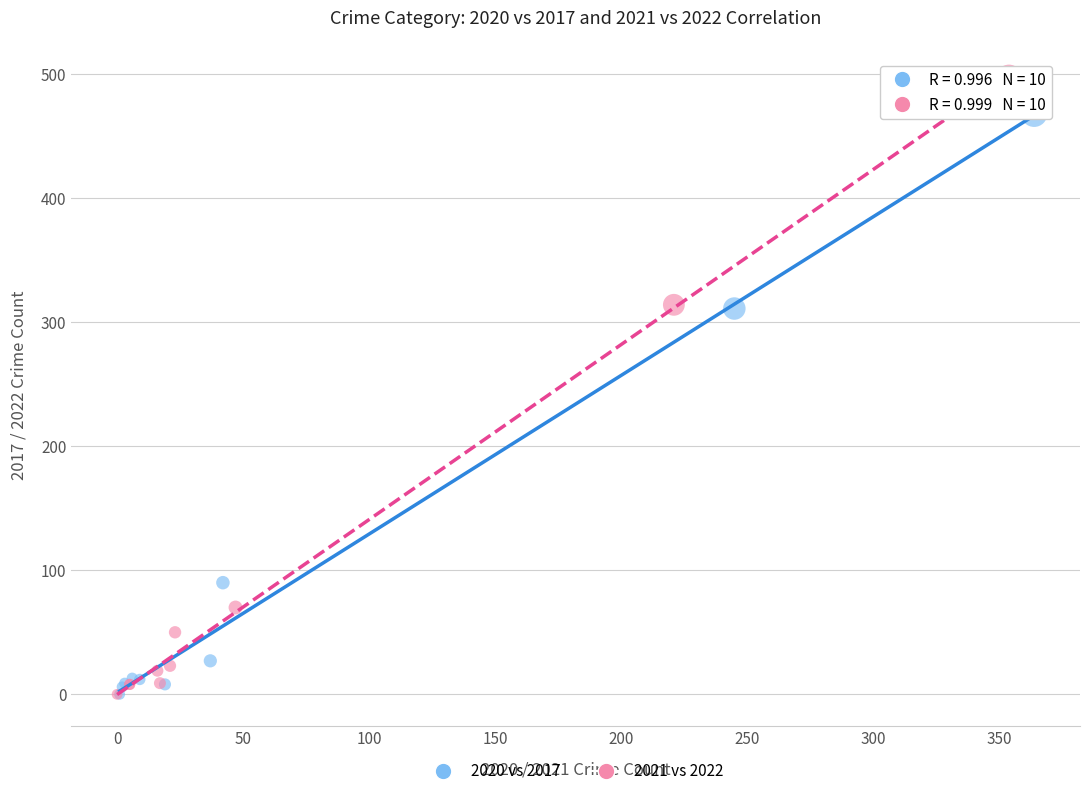

What are all the series names shown in the legend?

2020 vs 2017, 2021 vs 2022